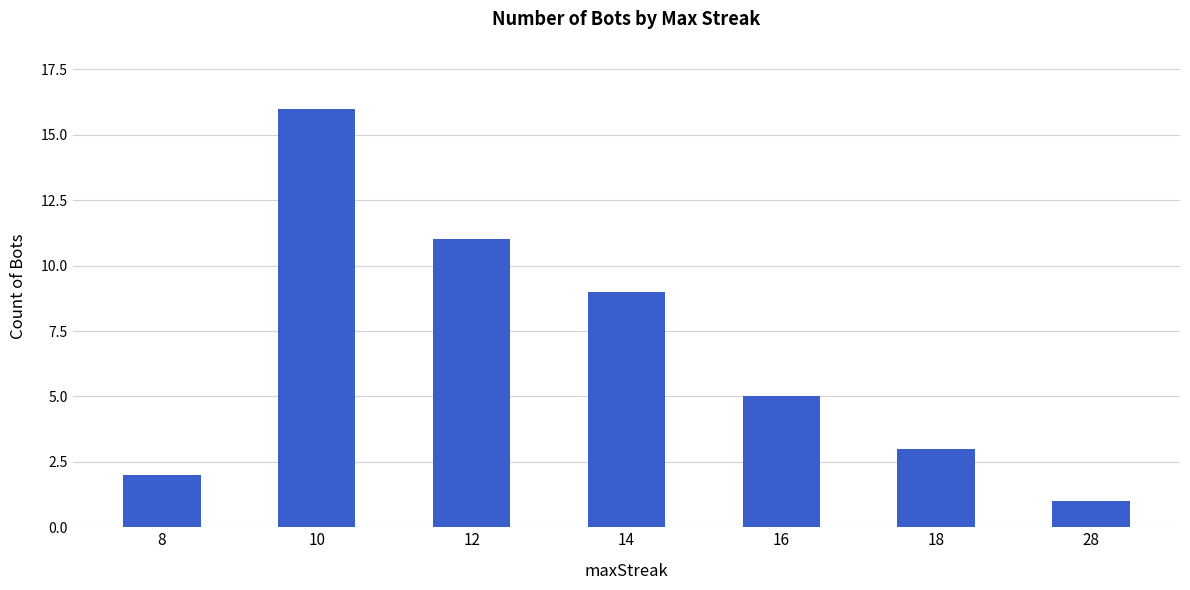

What is the sum of all values?

47